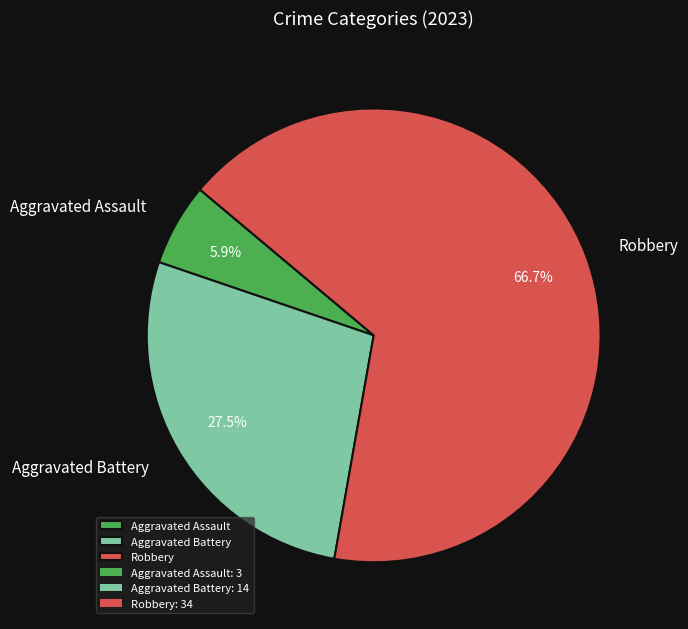

Count the number of slices in the pie.

3